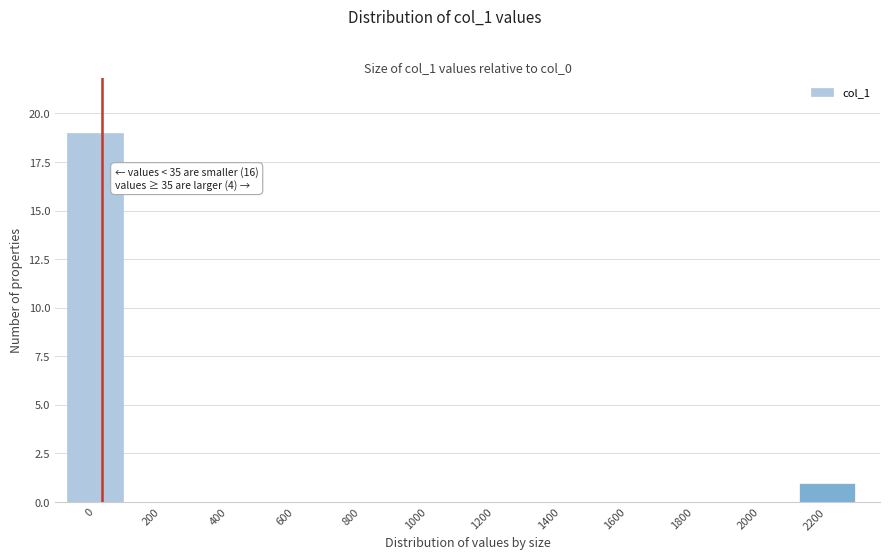

Reading right to left, transcribe all the data shown in this chart.

2200=1	2000=0	1800=0	1600=0	1400=0	1200=0	1000=0	800=0	600=0	400=0	200=0	0=19